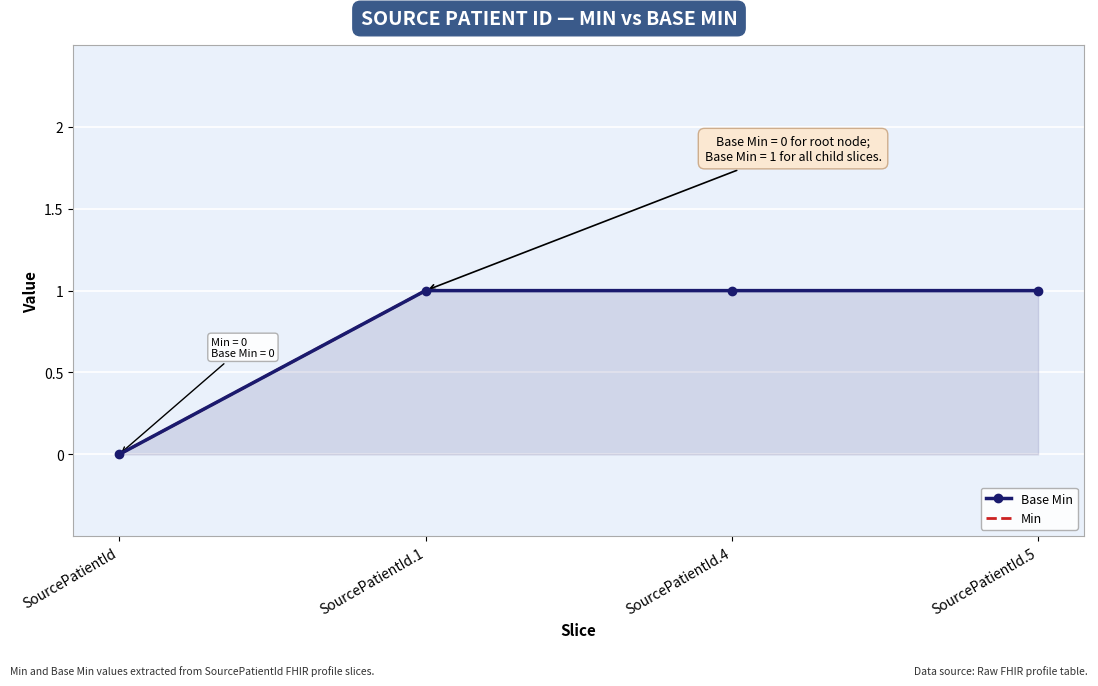

True or false: Base Min and Min intersect in this chart.

False